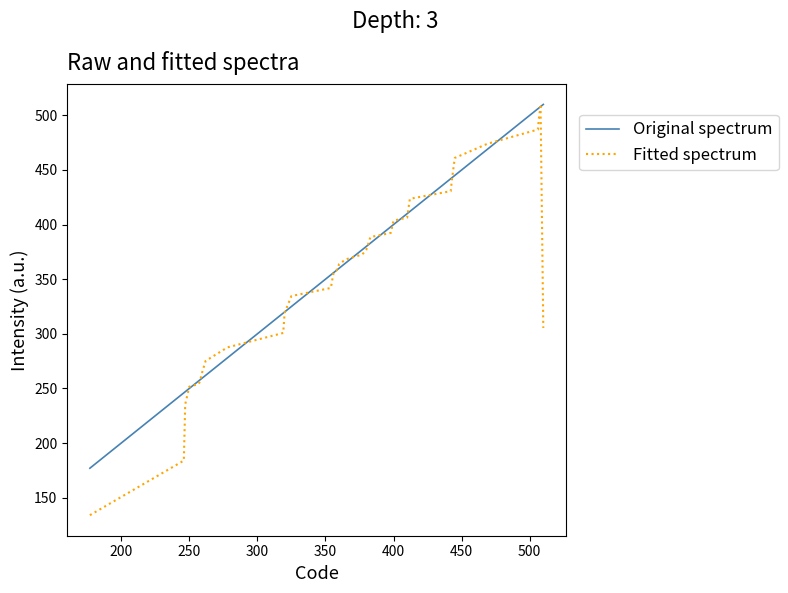

What is the highest value of the Original spectrum series?

510.0